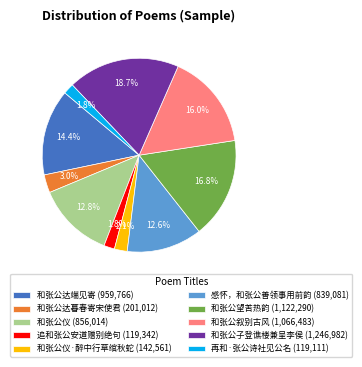

Does any single category account for the majority?

No